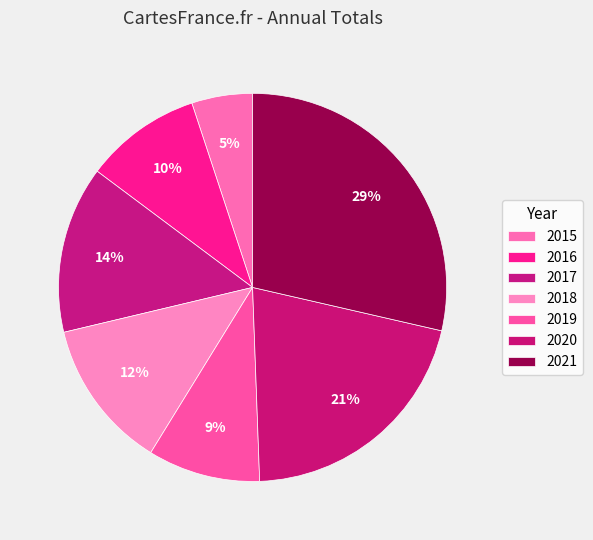

What percentage is the 2018 slice, to the nearest percent?

12%